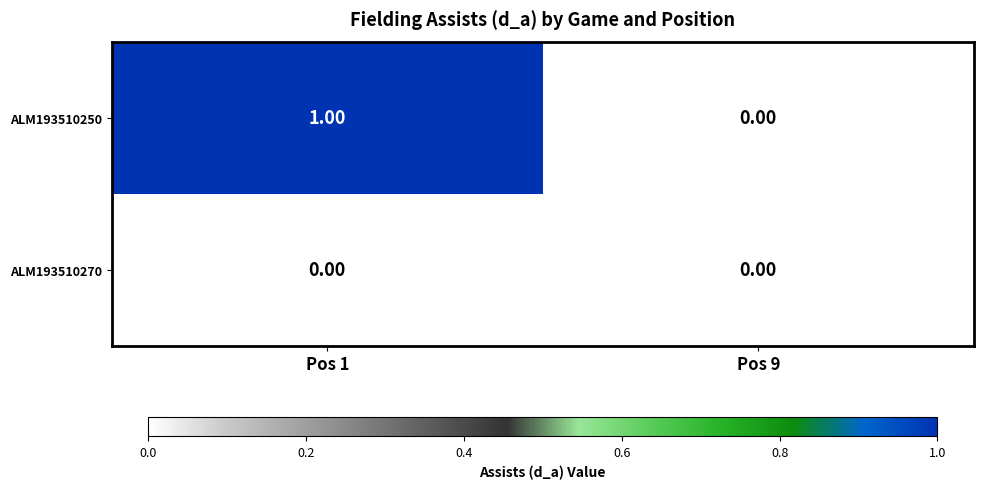

Between Pos 1 and Pos 9, which series saw the biggest shift?

ALM193510250